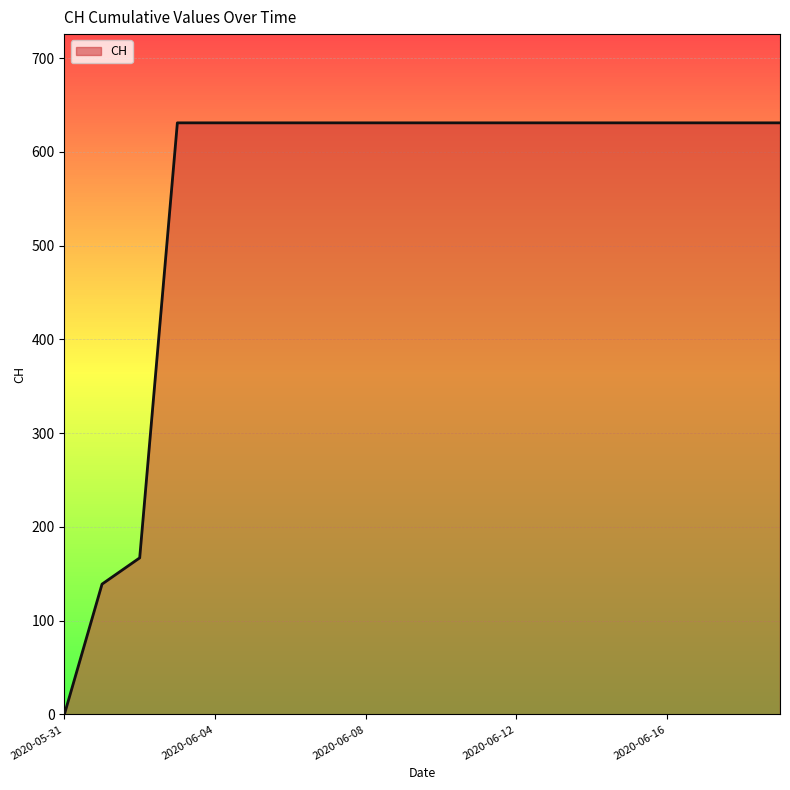

What is the difference between the maximum and minimum values?

631